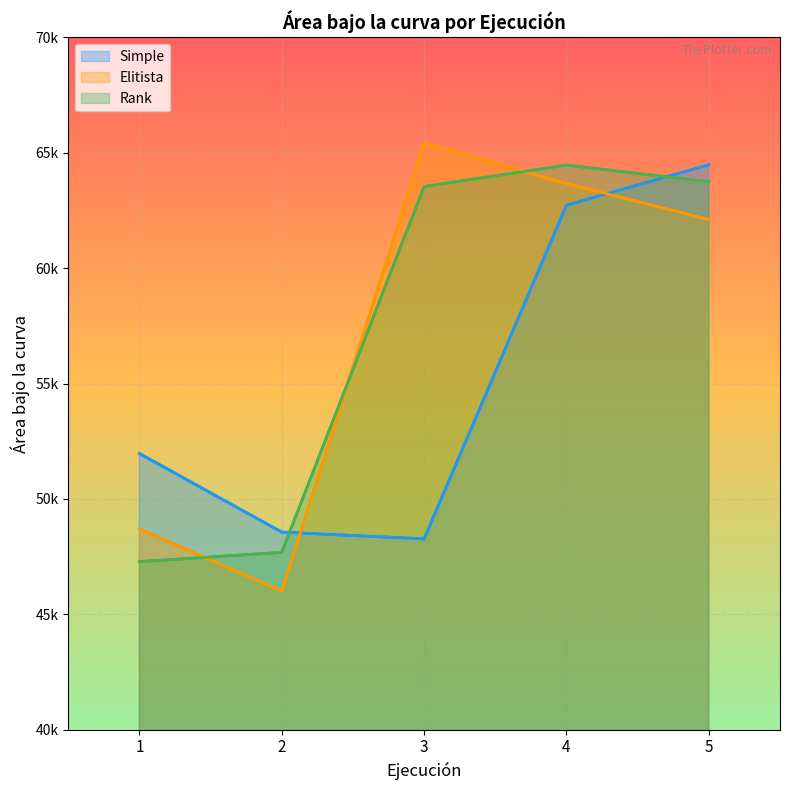

What is the difference between the highest and lowest values at 5?

2382.1